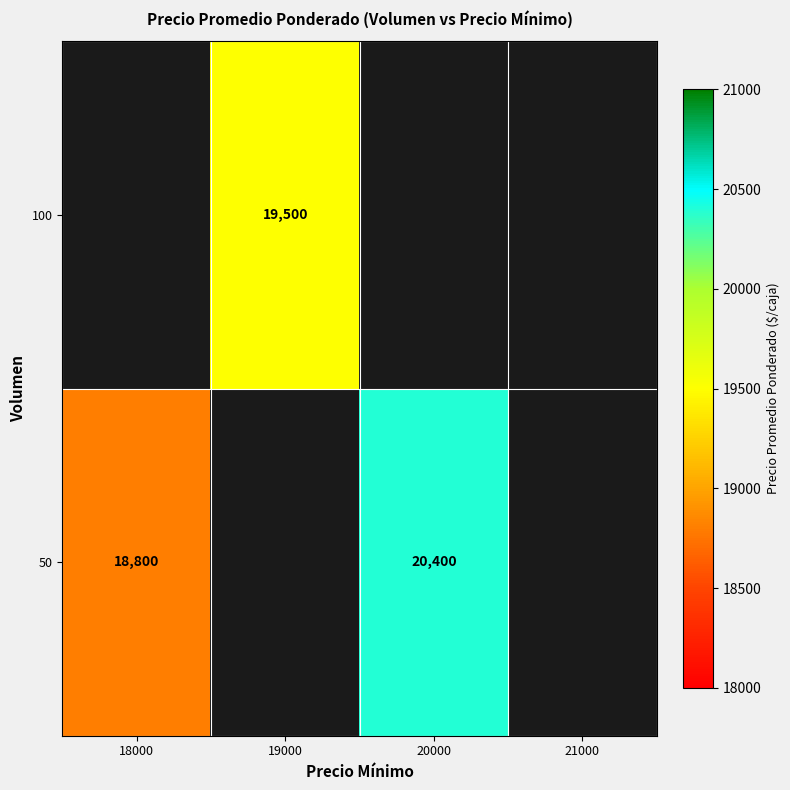

Is the value of 100 at 19000 greater than the value of 50 at 18000?

Yes